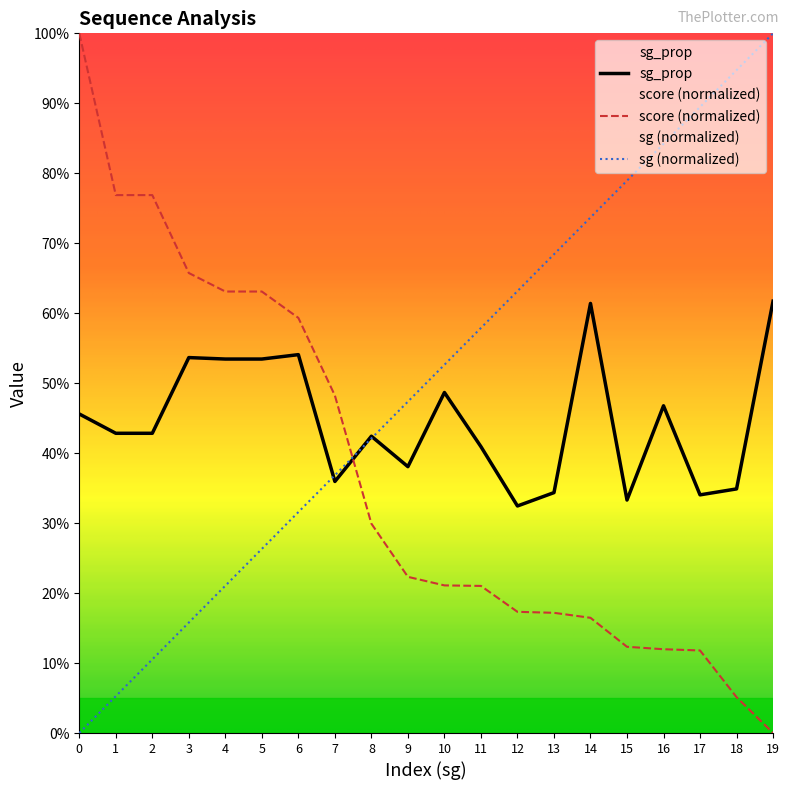

Between which two adjacent categories do score and sg first intersect?

7 and 8